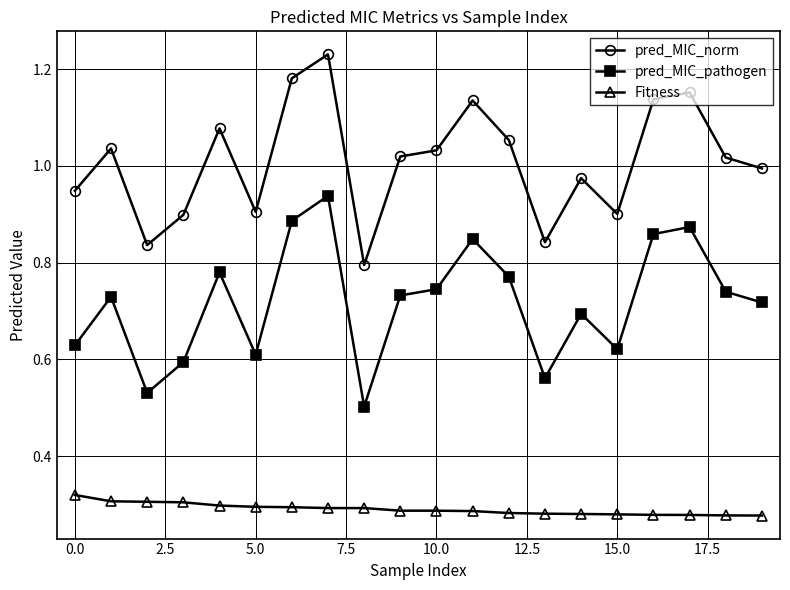

At how many categories does at least one series exceed 0?

20